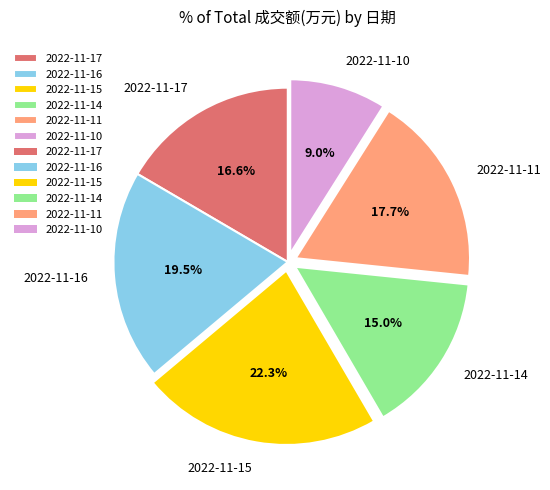

Count the number of slices in the pie.

6